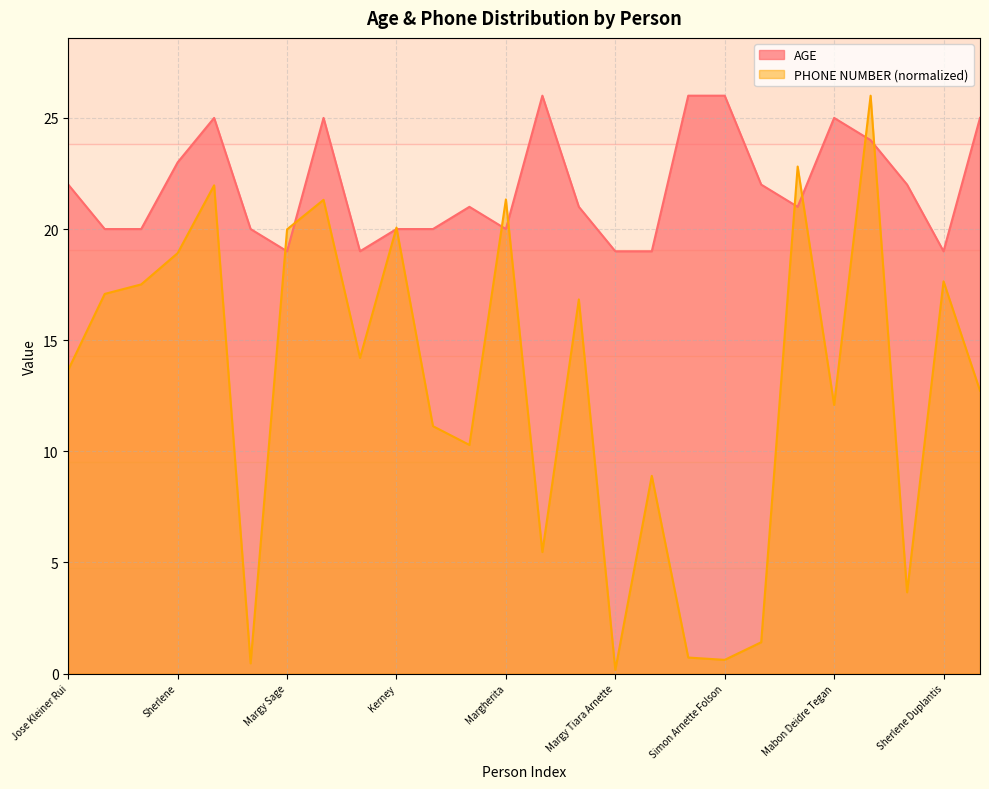

Where does the PHONE NUMBER series first go above 14?

Jorge Reda Sapien